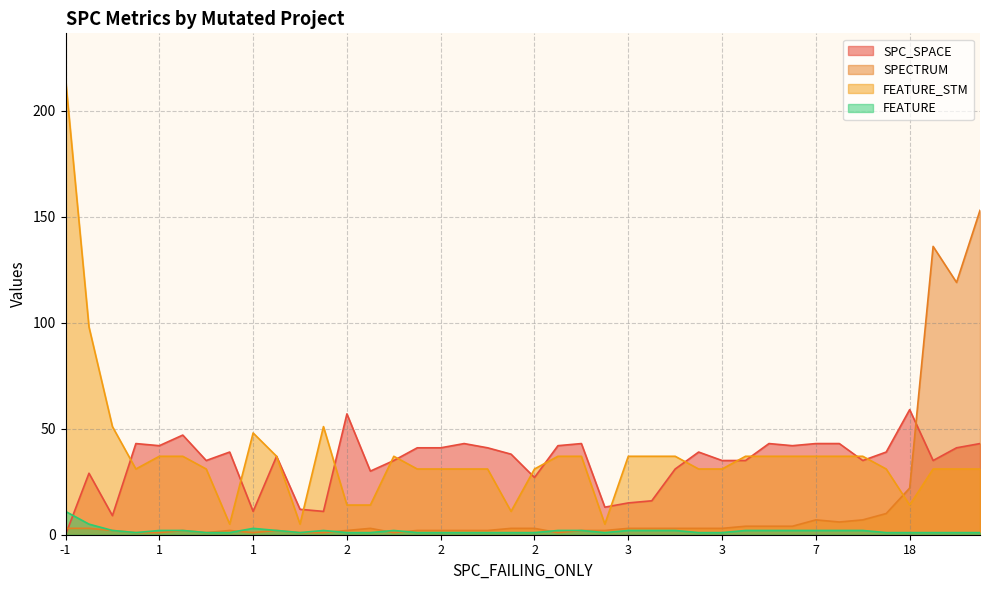

What is the value of the FEATURE point at the 18th from the left?

1